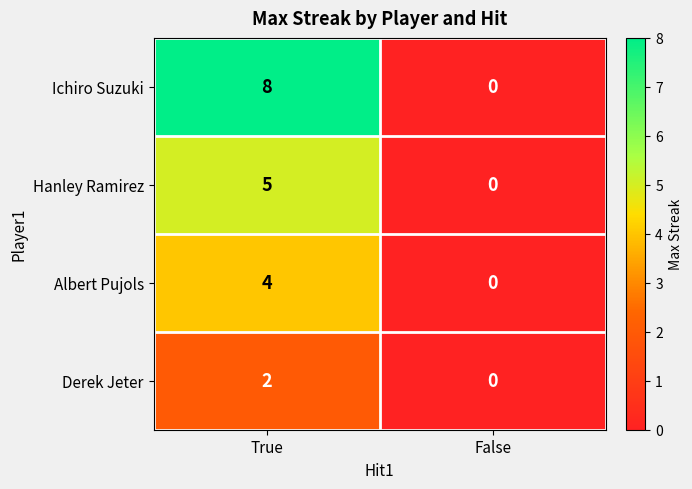

List the labels in order of Hanley Ramirez value, smallest first.

False, True